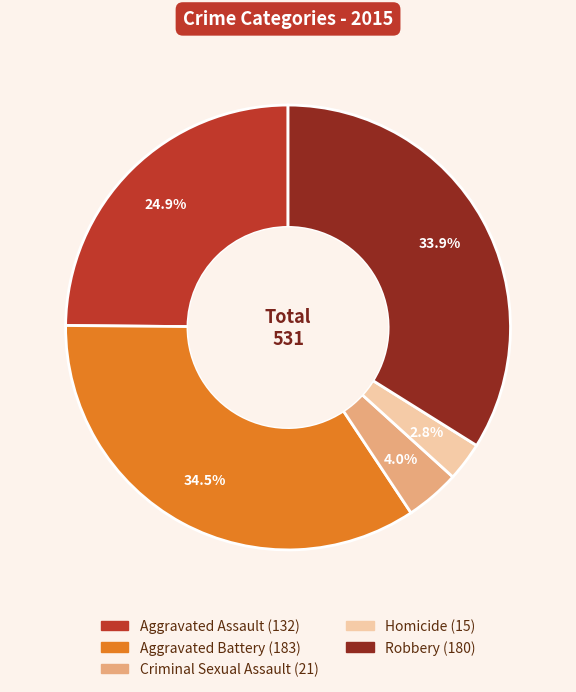

Rank the categories by value from lowest to highest.

Homicide, Criminal Sexual Assault, Aggravated Assault, Robbery, Aggravated Battery